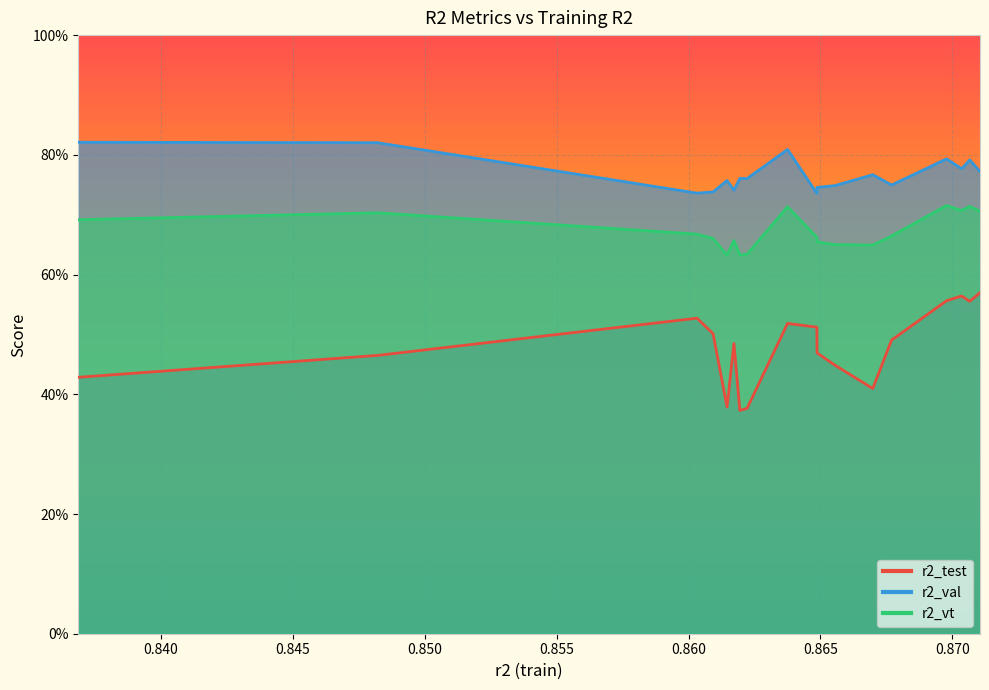

What are all the series names shown in the legend?

r2_test, r2_val, r2_vt